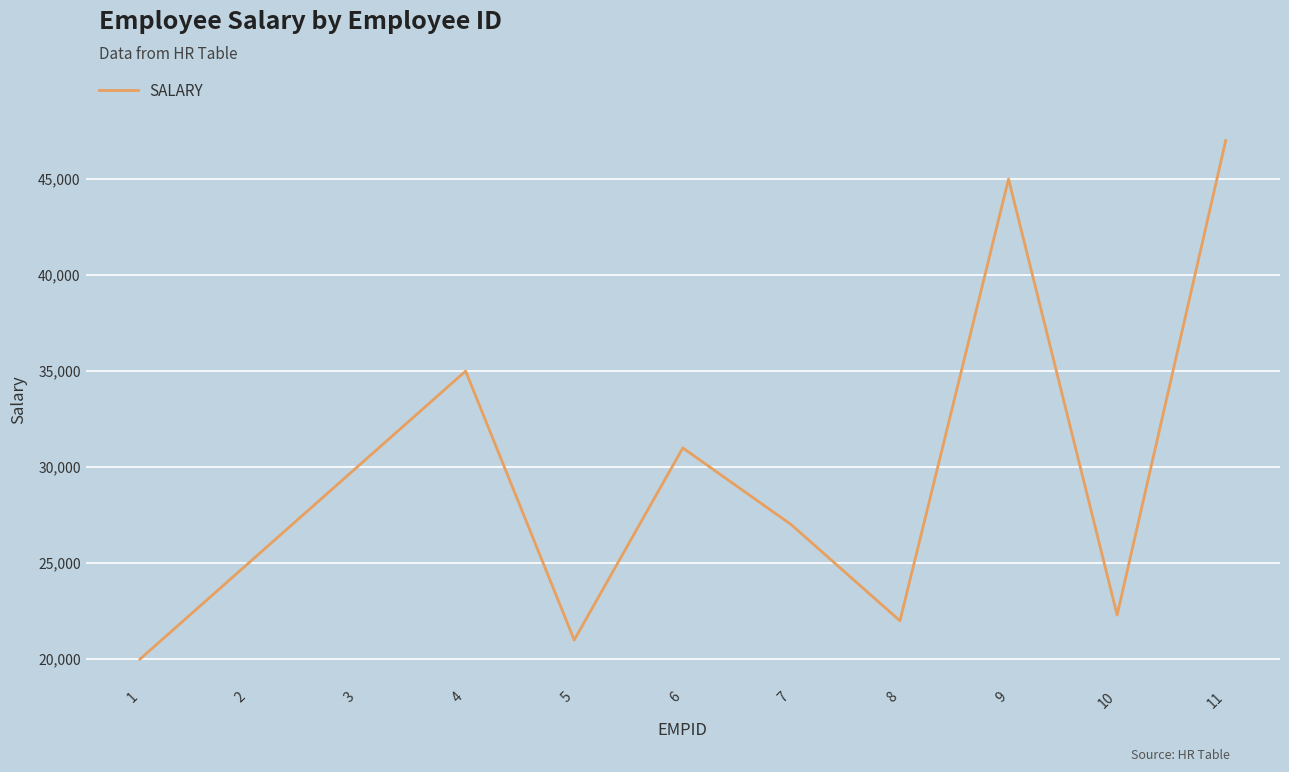

What value does the data have at 4?

35000